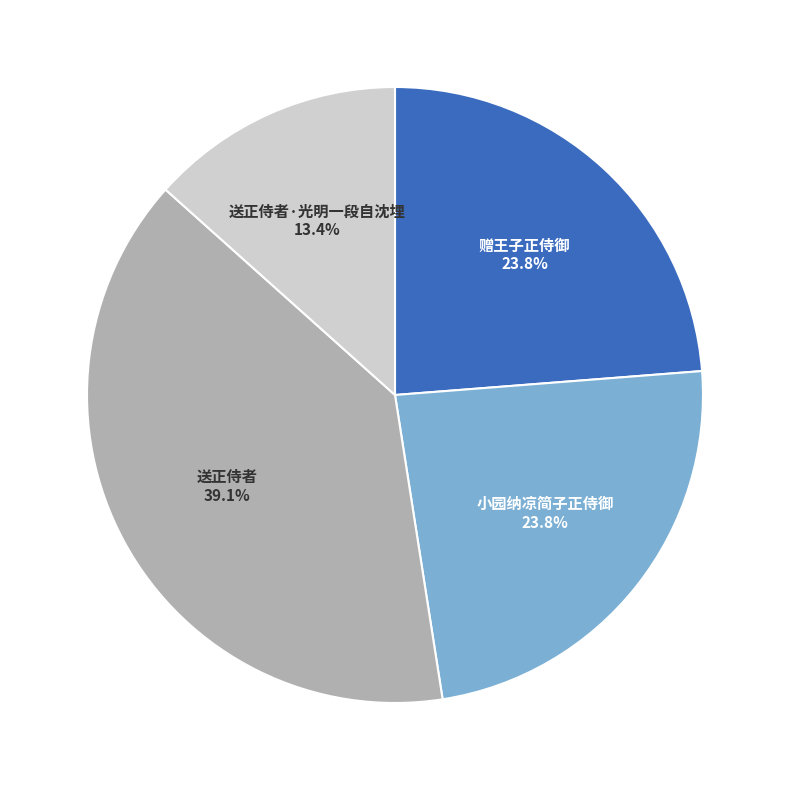

What is the ratio of the value at 送正侍者 to the value at 送正侍者·光明一段自沈埋?

2.9